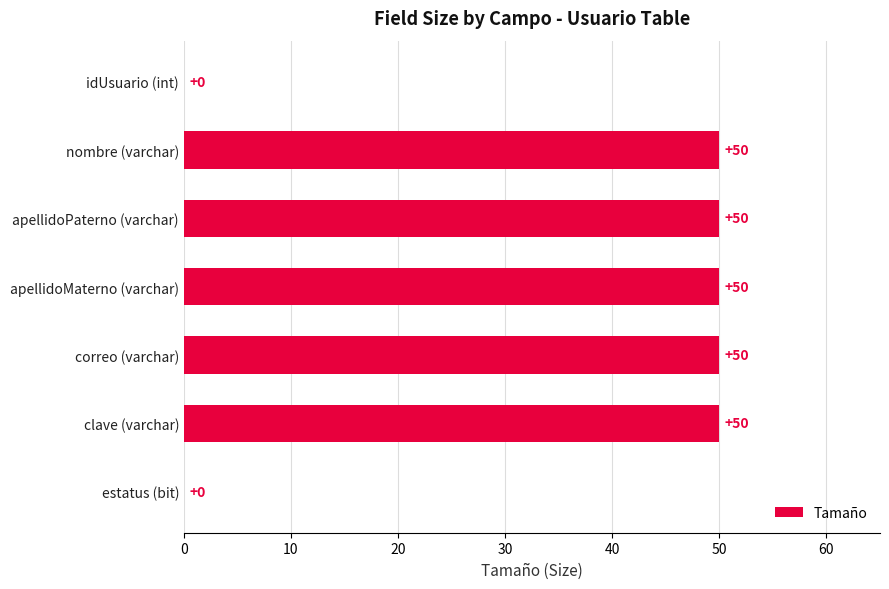

What is the sum of the values at apellidoPaterno (varchar) and apellidoMaterno (varchar)?

100